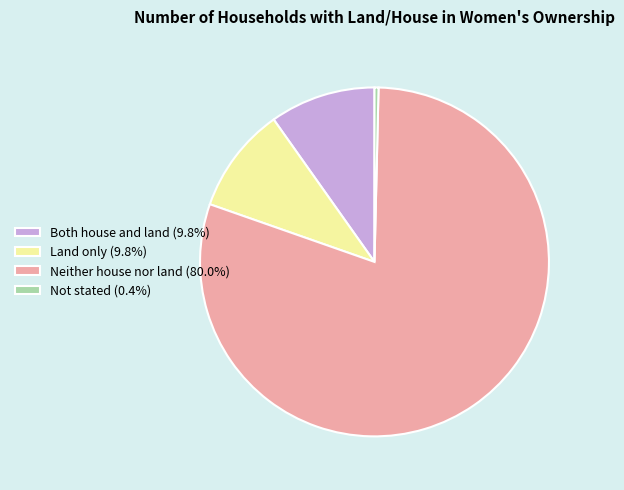

Count the number of slices in the pie.

4